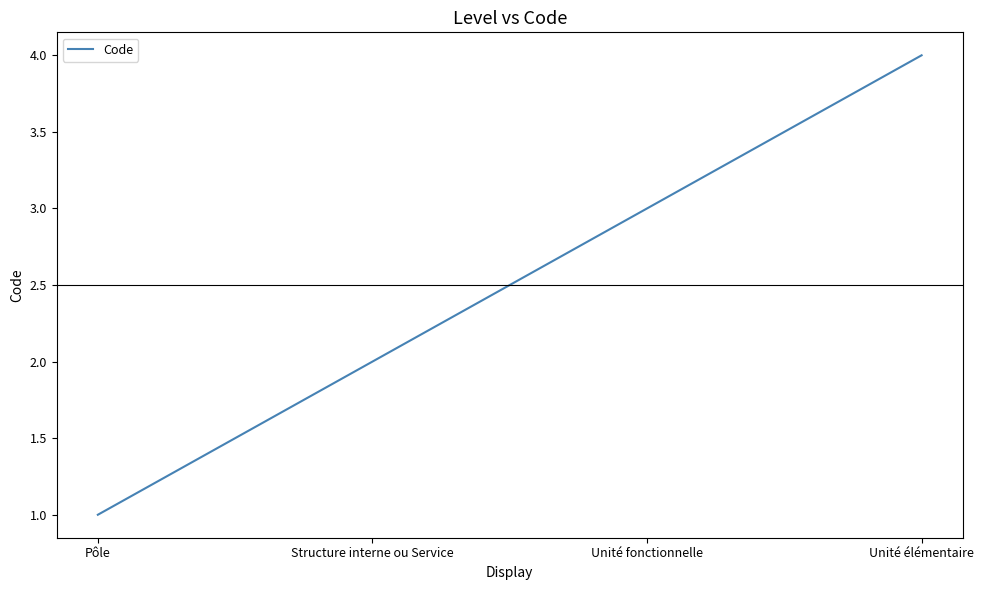

The chart shows a value of 5 at Unité élémentaire. True or false?

False